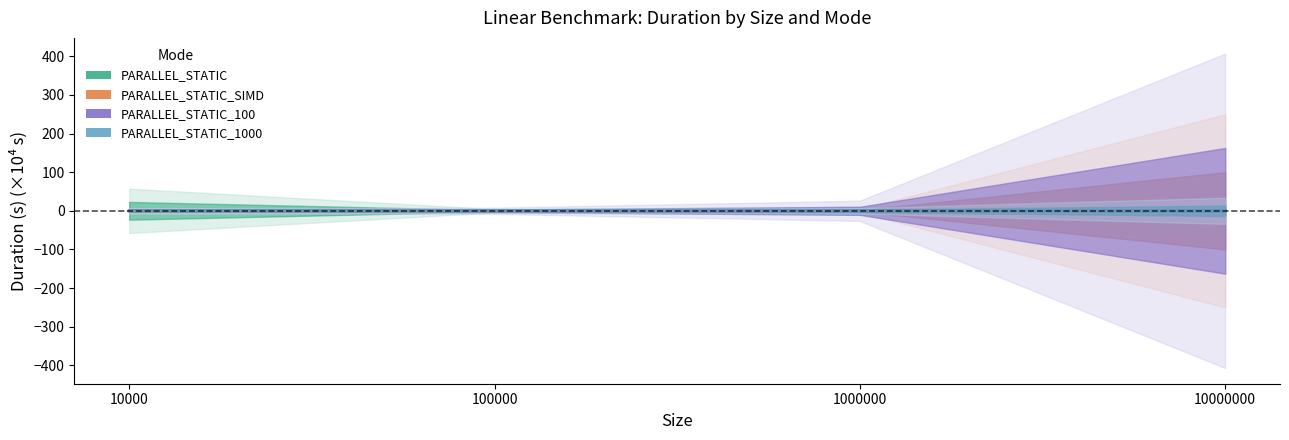

At which label does PARALLEL_STATIC_1000 reach its minimum?

10000